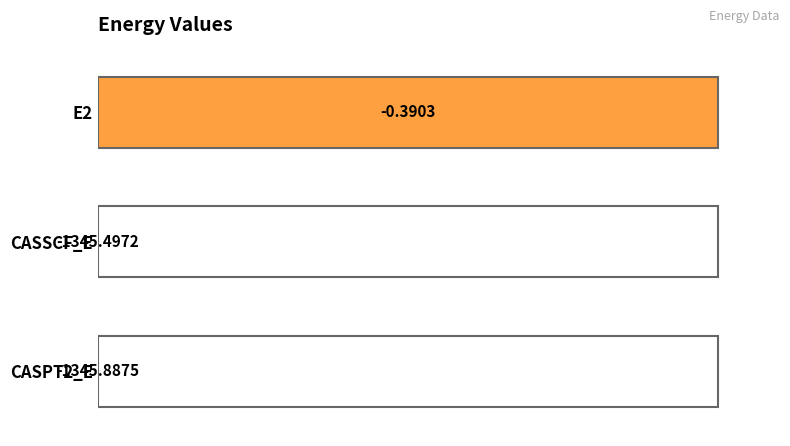

Are the bars horizontal?

Yes